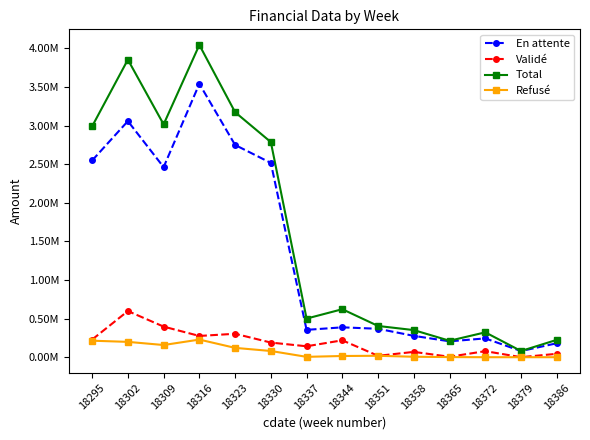

What are all the series names shown in the legend?

En attente, Validé, Total, Refusé